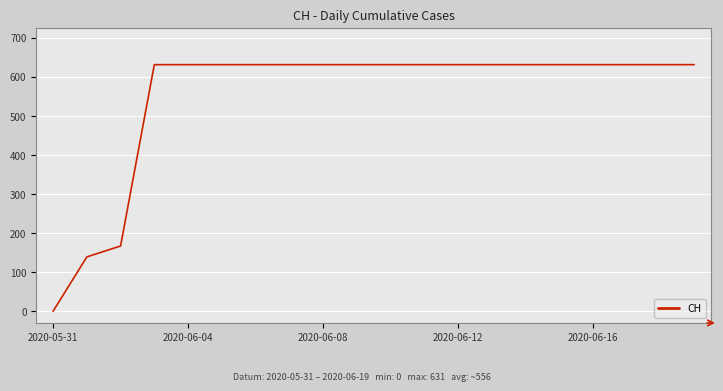

What is the maximum value shown in the chart?

631